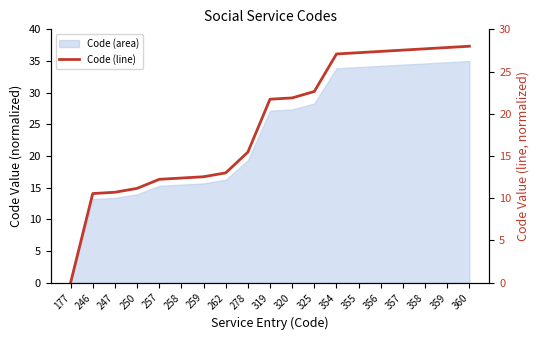

What is the value of the 16th point from the left?

27.5